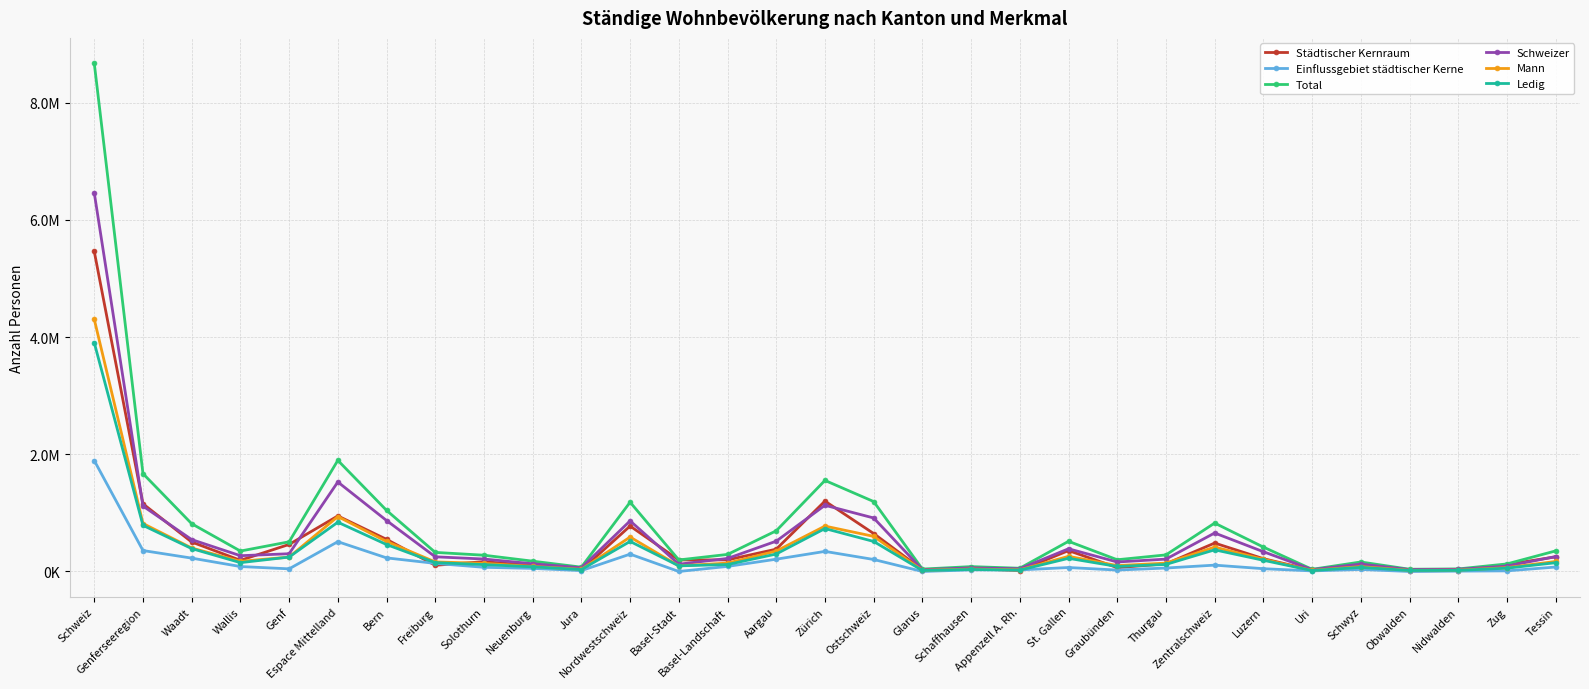

Is this an area chart (filled region under the line)?

No